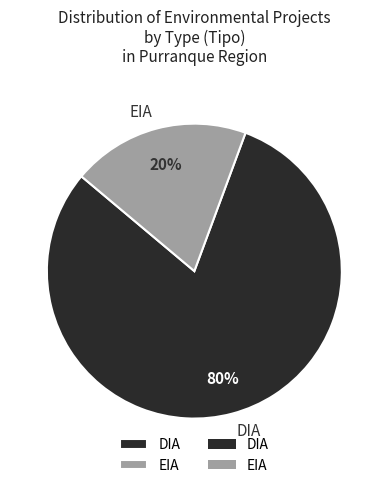

What is the largest slice in the pie chart?

DIA